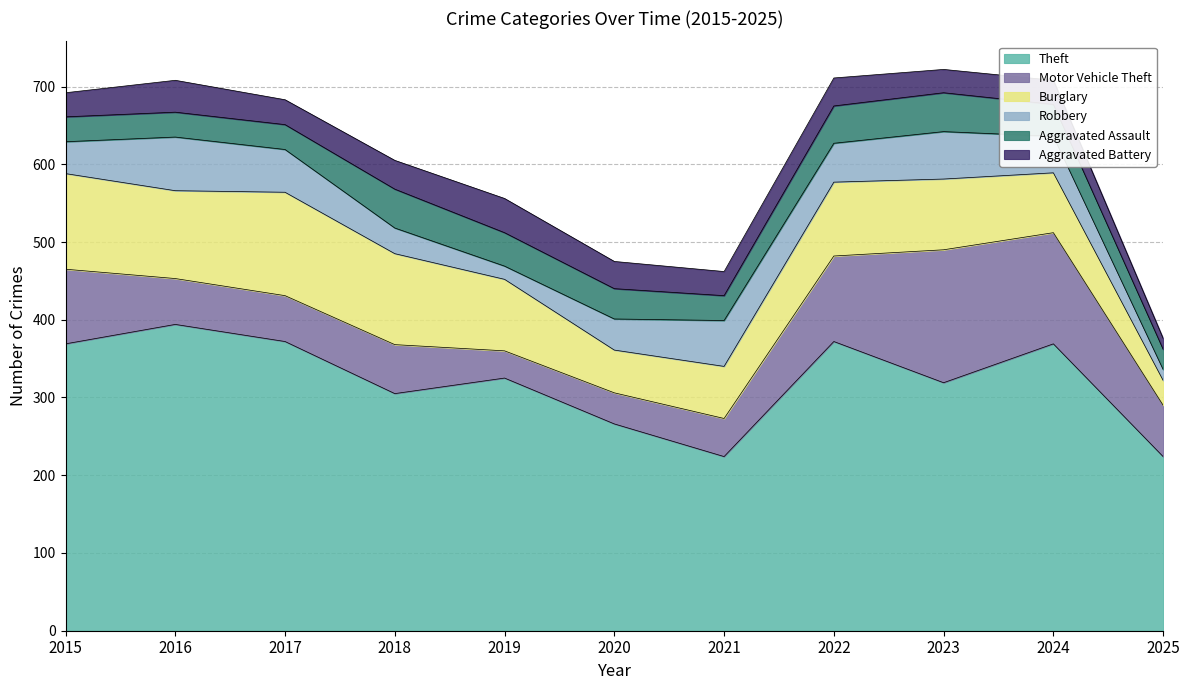

The Aggravated Assault series shows 50 at 2023. True or false?

True